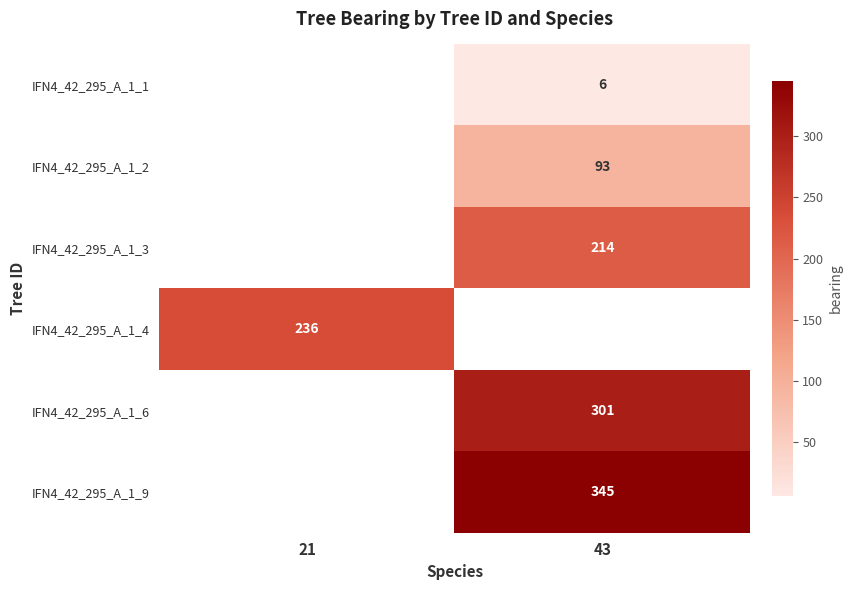

Is the value of IFN4_42_295_A_1_1 at 43 greater than the value of IFN4_42_295_A_1_2 at 43?

No